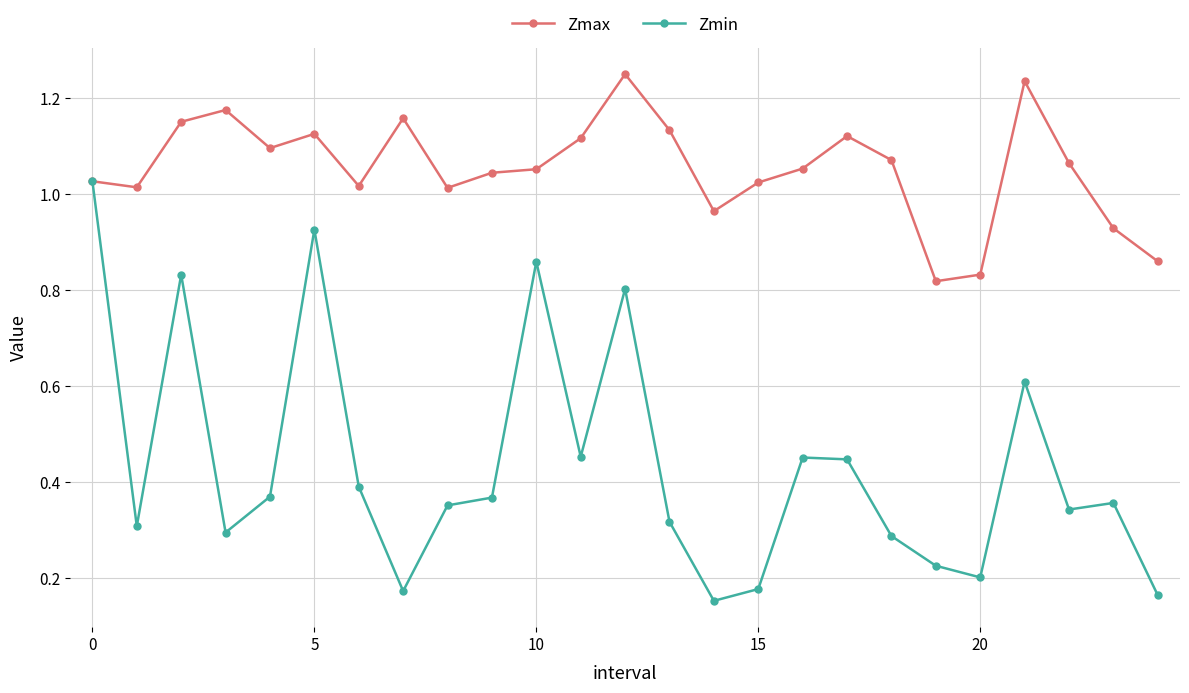

True or false: Zmax has more than 2 points higher than both neighbors.

True